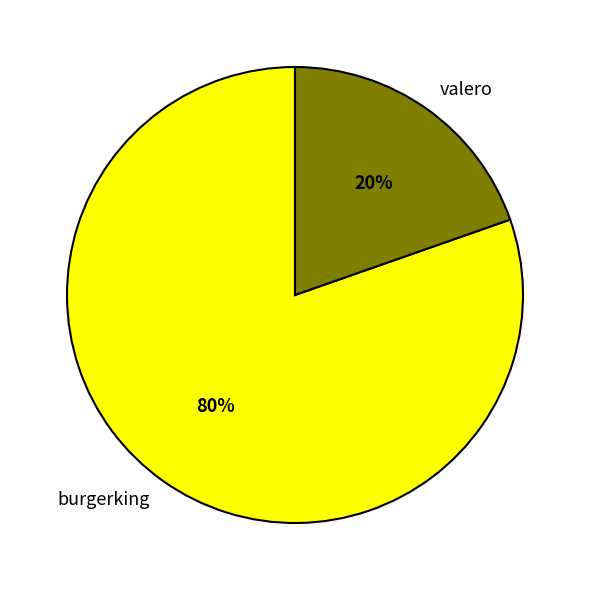

To the nearest percent, what percentage of the pie is valero?

20%